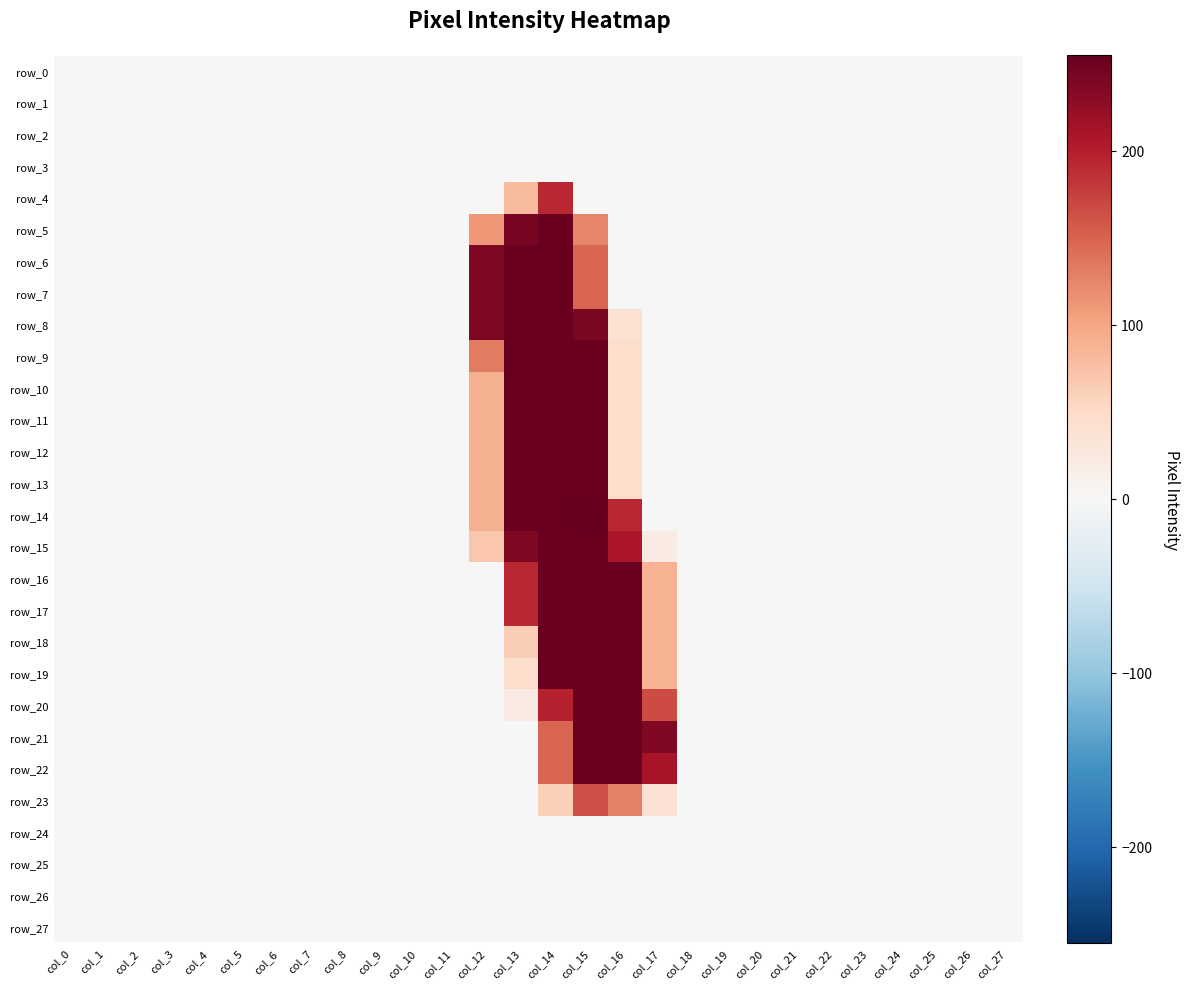

Reading right to left, list all the values displayed in this chart.

row_0: col_27=0	col_26=0	col_25=0	col_24=0	col_23=0	col_22=0	col_21=0	col_20=0	col_19=0	col_18=0	col_17=0	col_16=0	col_15=0	col_14=0	col_13=0	col_12=0	col_11=0	col_10=0	col_9=0	col_8=0	col_7=0	col_6=0	col_5=0	col_4=0	col_3=0	col_2=0	col_1=0	col_0=0
row_1: col_27=0	col_26=0	col_25=0	col_24=0	col_23=0	col_22=0	col_21=0	col_20=0	col_19=0	col_18=0	col_17=0	col_16=0	col_15=0	col_14=0	col_13=0	col_12=0	col_11=0	col_10=0	col_9=0	col_8=0	col_7=0	col_6=0	col_5=0	col_4=0	col_3=0	col_2=0	col_1=0	col_0=0
row_2: col_27=0	col_26=0	col_25=0	col_24=0	col_23=0	col_22=0	col_21=0	col_20=0	col_19=0	col_18=0	col_17=0	col_16=0	col_15=0	col_14=0	col_13=0	col_12=0	col_11=0	col_10=0	col_9=0	col_8=0	col_7=0	col_6=0	col_5=0	col_4=0	col_3=0	col_2=0	col_1=0	col_0=0
row_3: col_27=0	col_26=0	col_25=0	col_24=0	col_23=0	col_22=0	col_21=0	col_20=0	col_19=0	col_18=0	col_17=0	col_16=0	col_15=0	col_14=0	col_13=0	col_12=0	col_11=0	col_10=0	col_9=0	col_8=0	col_7=0	col_6=0	col_5=0	col_4=0	col_3=0	col_2=0	col_1=0	col_0=0
row_4: col_27=0	col_26=0	col_25=0	col_24=0	col_23=0	col_22=0	col_21=0	col_20=0	col_19=0	col_18=0	col_17=0	col_16=0	col_15=0	col_14=192	col_13=81	col_12=0	col_11=0	col_10=0	col_9=0	col_8=0	col_7=0	col_6=0	col_5=0	col_4=0	col_3=0	col_2=0	col_1=0	col_0=0
row_5: col_27=0	col_26=0	col_25=0	col_24=0	col_23=0	col_22=0	col_21=0	col_20=0	col_19=0	col_18=0	col_17=0	col_16=0	col_15=124	col_14=252	col_13=242	col_12=110	col_11=0	col_10=0	col_9=0	col_8=0	col_7=0	col_6=0	col_5=0	col_4=0	col_3=0	col_2=0	col_1=0	col_0=0
row_6: col_27=0	col_26=0	col_25=0	col_24=0	col_23=0	col_22=0	col_21=0	col_20=0	col_19=0	col_18=0	col_17=0	col_16=0	col_15=149	col_14=252	col_13=252	col_12=238	col_11=0	col_10=0	col_9=0	col_8=0	col_7=0	col_6=0	col_5=0	col_4=0	col_3=0	col_2=0	col_1=0	col_0=0
row_7: col_27=0	col_26=0	col_25=0	col_24=0	col_23=0	col_22=0	col_21=0	col_20=0	col_19=0	col_18=0	col_17=0	col_16=0	col_15=149	col_14=252	col_13=252	col_12=238	col_11=0	col_10=0	col_9=0	col_8=0	col_7=0	col_6=0	col_5=0	col_4=0	col_3=0	col_2=0	col_1=0	col_0=0
row_8: col_27=0	col_26=0	col_25=0	col_24=0	col_23=0	col_22=0	col_21=0	col_20=0	col_19=0	col_18=0	col_17=0	col_16=39	col_15=241	col_14=252	col_13=252	col_12=238	col_11=0	col_10=0	col_9=0	col_8=0	col_7=0	col_6=0	col_5=0	col_4=0	col_3=0	col_2=0	col_1=0	col_0=0
row_9: col_27=0	col_26=0	col_25=0	col_24=0	col_23=0	col_22=0	col_21=0	col_20=0	col_19=0	col_18=0	col_17=0	col_16=44	col_15=253	col_14=252	col_13=252	col_12=132	col_11=0	col_10=0	col_9=0	col_8=0	col_7=0	col_6=0	col_5=0	col_4=0	col_3=0	col_2=0	col_1=0	col_0=0
row_10: col_27=0	col_26=0	col_25=0	col_24=0	col_23=0	col_22=0	col_21=0	col_20=0	col_19=0	col_18=0	col_17=0	col_16=44	col_15=253	col_14=252	col_13=252	col_12=90	col_11=0	col_10=0	col_9=0	col_8=0	col_7=0	col_6=0	col_5=0	col_4=0	col_3=0	col_2=0	col_1=0	col_0=0
row_11: col_27=0	col_26=0	col_25=0	col_24=0	col_23=0	col_22=0	col_21=0	col_20=0	col_19=0	col_18=0	col_17=0	col_16=44	col_15=253	col_14=252	col_13=252	col_12=90	col_11=0	col_10=0	col_9=0	col_8=0	col_7=0	col_6=0	col_5=0	col_4=0	col_3=0	col_2=0	col_1=0	col_0=0
row_12: col_27=0	col_26=0	col_25=0	col_24=0	col_23=0	col_22=0	col_21=0	col_20=0	col_19=0	col_18=0	col_17=0	col_16=44	col_15=253	col_14=252	col_13=252	col_12=90	col_11=0	col_10=0	col_9=0	col_8=0	col_7=0	col_6=0	col_5=0	col_4=0	col_3=0	col_2=0	col_1=0	col_0=0
row_13: col_27=0	col_26=0	col_25=0	col_24=0	col_23=0	col_22=0	col_21=0	col_20=0	col_19=0	col_18=0	col_17=0	col_16=44	col_15=253	col_14=252	col_13=252	col_12=90	col_11=0	col_10=0	col_9=0	col_8=0	col_7=0	col_6=0	col_5=0	col_4=0	col_3=0	col_2=0	col_1=0	col_0=0
row_14: col_27=0	col_26=0	col_25=0	col_24=0	col_23=0	col_22=0	col_21=0	col_20=0	col_19=0	col_18=0	col_17=0	col_16=193	col_15=255	col_14=253	col_13=253	col_12=91	col_11=0	col_10=0	col_9=0	col_8=0	col_7=0	col_6=0	col_5=0	col_4=0	col_3=0	col_2=0	col_1=0	col_0=0
row_15: col_27=0	col_26=0	col_25=0	col_24=0	col_23=0	col_22=0	col_21=0	col_20=0	col_19=0	col_18=0	col_17=21	col_16=206	col_15=253	col_14=252	col_13=238	col_12=69	col_11=0	col_10=0	col_9=0	col_8=0	col_7=0	col_6=0	col_5=0	col_4=0	col_3=0	col_2=0	col_1=0	col_0=0
row_16: col_27=0	col_26=0	col_25=0	col_24=0	col_23=0	col_22=0	col_21=0	col_20=0	col_19=0	col_18=0	col_17=88	col_16=252	col_15=253	col_14=252	col_13=193	col_12=0	col_11=0	col_10=0	col_9=0	col_8=0	col_7=0	col_6=0	col_5=0	col_4=0	col_3=0	col_2=0	col_1=0	col_0=0
row_17: col_27=0	col_26=0	col_25=0	col_24=0	col_23=0	col_22=0	col_21=0	col_20=0	col_19=0	col_18=0	col_17=88	col_16=252	col_15=253	col_14=252	col_13=193	col_12=0	col_11=0	col_10=0	col_9=0	col_8=0	col_7=0	col_6=0	col_5=0	col_4=0	col_3=0	col_2=0	col_1=0	col_0=0
row_18: col_27=0	col_26=0	col_25=0	col_24=0	col_23=0	col_22=0	col_21=0	col_20=0	col_19=0	col_18=0	col_17=88	col_16=252	col_15=253	col_14=252	col_13=62	col_12=0	col_11=0	col_10=0	col_9=0	col_8=0	col_7=0	col_6=0	col_5=0	col_4=0	col_3=0	col_2=0	col_1=0	col_0=0
row_19: col_27=0	col_26=0	col_25=0	col_24=0	col_23=0	col_22=0	col_21=0	col_20=0	col_19=0	col_18=0	col_17=88	col_16=252	col_15=253	col_14=252	col_13=45	col_12=0	col_11=0	col_10=0	col_9=0	col_8=0	col_7=0	col_6=0	col_5=0	col_4=0	col_3=0	col_2=0	col_1=0	col_0=0
row_20: col_27=0	col_26=0	col_25=0	col_24=0	col_23=0	col_22=0	col_21=0	col_20=0	col_19=0	col_18=0	col_17=167	col_16=252	col_15=253	col_14=197	col_13=21	col_12=0	col_11=0	col_10=0	col_9=0	col_8=0	col_7=0	col_6=0	col_5=0	col_4=0	col_3=0	col_2=0	col_1=0	col_0=0
row_21: col_27=0	col_26=0	col_25=0	col_24=0	col_23=0	col_22=0	col_21=0	col_20=0	col_19=0	col_18=0	col_17=237	col_16=252	col_15=253	col_14=149	col_13=0	col_12=0	col_11=0	col_10=0	col_9=0	col_8=0	col_7=0	col_6=0	col_5=0	col_4=0	col_3=0	col_2=0	col_1=0	col_0=0
row_22: col_27=0	col_26=0	col_25=0	col_24=0	col_23=0	col_22=0	col_21=0	col_20=0	col_19=0	col_18=0	col_17=210	col_16=252	col_15=253	col_14=149	col_13=0	col_12=0	col_11=0	col_10=0	col_9=0	col_8=0	col_7=0	col_6=0	col_5=0	col_4=0	col_3=0	col_2=0	col_1=0	col_0=0
row_23: col_27=0	col_26=0	col_25=0	col_24=0	col_23=0	col_22=0	col_21=0	col_20=0	col_19=0	col_18=0	col_17=36	col_16=128	col_15=165	col_14=61	col_13=0	col_12=0	col_11=0	col_10=0	col_9=0	col_8=0	col_7=0	col_6=0	col_5=0	col_4=0	col_3=0	col_2=0	col_1=0	col_0=0
row_24: col_27=0	col_26=0	col_25=0	col_24=0	col_23=0	col_22=0	col_21=0	col_20=0	col_19=0	col_18=0	col_17=0	col_16=0	col_15=0	col_14=0	col_13=0	col_12=0	col_11=0	col_10=0	col_9=0	col_8=0	col_7=0	col_6=0	col_5=0	col_4=0	col_3=0	col_2=0	col_1=0	col_0=0
row_25: col_27=0	col_26=0	col_25=0	col_24=0	col_23=0	col_22=0	col_21=0	col_20=0	col_19=0	col_18=0	col_17=0	col_16=0	col_15=0	col_14=0	col_13=0	col_12=0	col_11=0	col_10=0	col_9=0	col_8=0	col_7=0	col_6=0	col_5=0	col_4=0	col_3=0	col_2=0	col_1=0	col_0=0
row_26: col_27=0	col_26=0	col_25=0	col_24=0	col_23=0	col_22=0	col_21=0	col_20=0	col_19=0	col_18=0	col_17=0	col_16=0	col_15=0	col_14=0	col_13=0	col_12=0	col_11=0	col_10=0	col_9=0	col_8=0	col_7=0	col_6=0	col_5=0	col_4=0	col_3=0	col_2=0	col_1=0	col_0=0
row_27: col_27=0	col_26=0	col_25=0	col_24=0	col_23=0	col_22=0	col_21=0	col_20=0	col_19=0	col_18=0	col_17=0	col_16=0	col_15=0	col_14=0	col_13=0	col_12=0	col_11=0	col_10=0	col_9=0	col_8=0	col_7=0	col_6=0	col_5=0	col_4=0	col_3=0	col_2=0	col_1=0	col_0=0